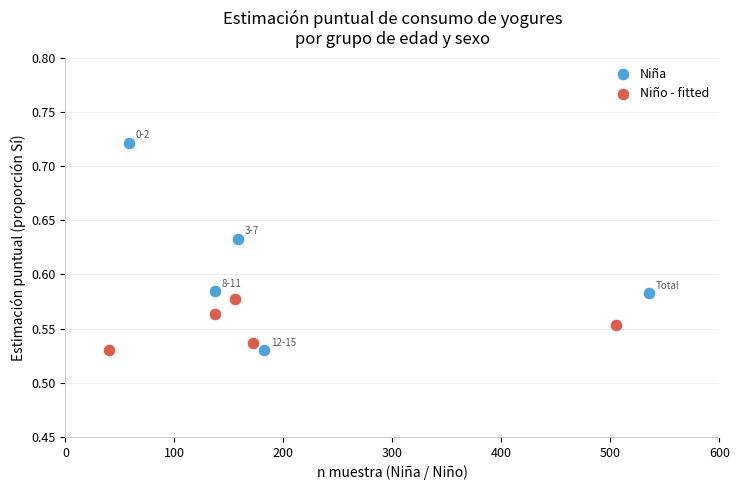

Which series has the widest spread of Y values?

Niña